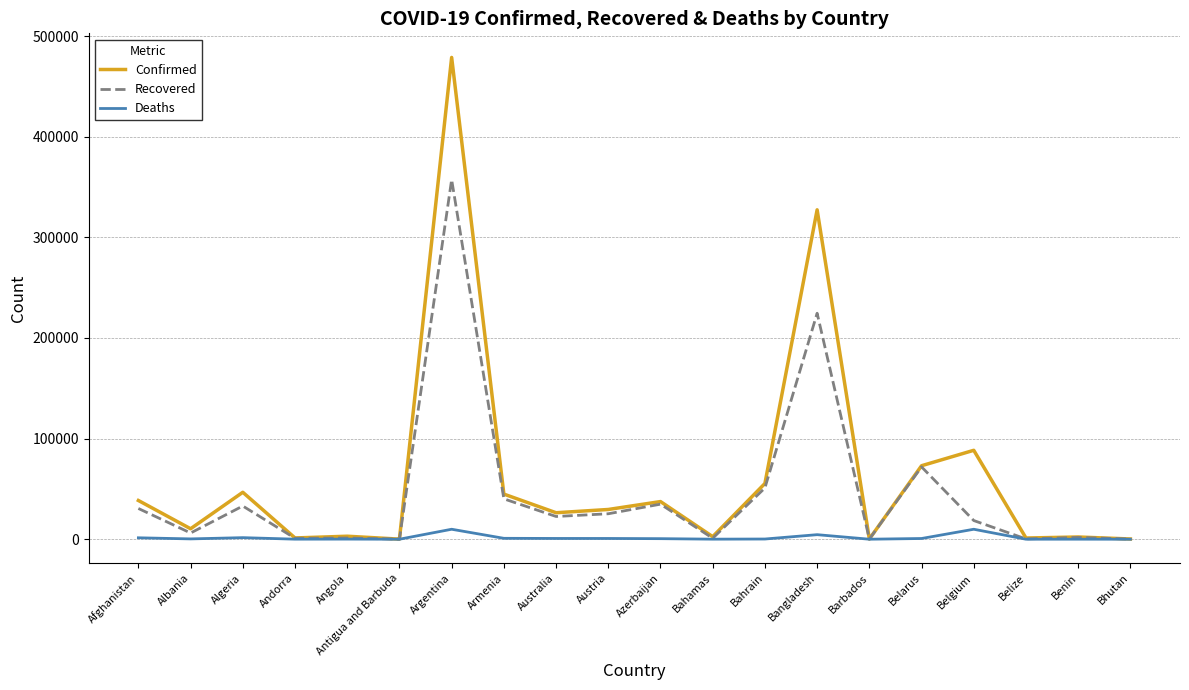

At which category is the sum across all series the highest?

Argentina